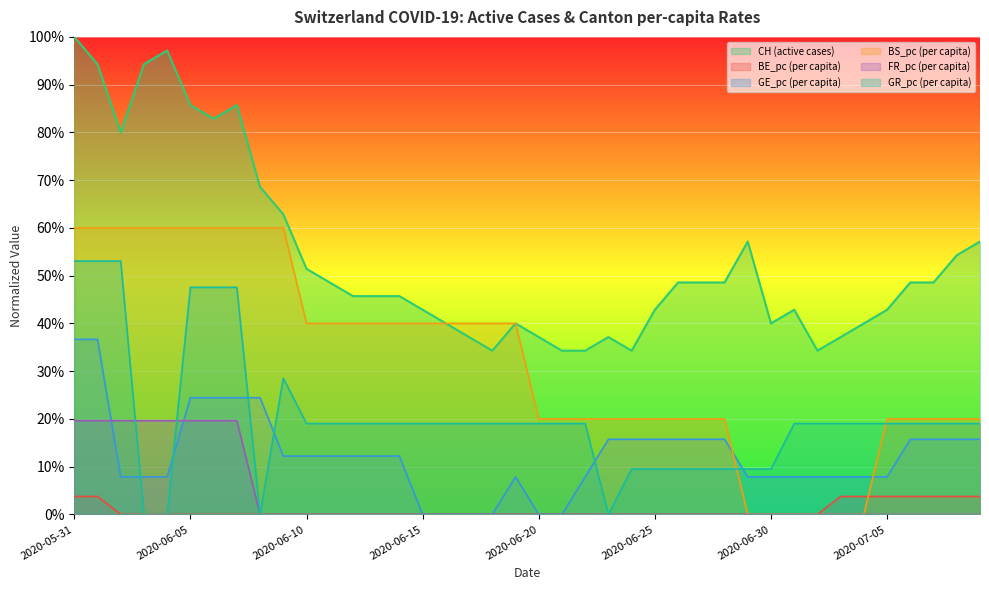

Reading left to right, list all the values displayed in this chart.

CH: 100.0	94.3	80.0	94.3	97.1	85.7	82.9	85.7	68.6	62.9	51.4	48.6	45.7	45.7	45.7	42.9	40.0	37.1	34.3	40.0	37.1	34.3	34.3	37.1	34.3	42.9	48.6	48.6	48.6	57.1	40.0	42.9	34.3	37.1	40.0	42.9	48.6	48.6	54.3	57.1
BE_pc: 3.8	3.8	0.0	0.0	0.0	0.0	0.0	0.0	0.0	0.0	0.0	0.0	0.0	0.0	0.0	0.0	0.0	0.0	0.0	0.0	0.0	0.0	0.0	0.0	0.0	0.0	0.0	0.0	0.0	0.0	0.0	0.0	0.0	3.8	3.8	3.8	3.8	3.8	3.8	3.8
GE_pc: 36.7	36.7	7.9	7.9	7.9	24.4	24.4	24.4	24.4	12.2	12.2	12.2	12.2	12.2	12.2	0.0	0.0	0.0	0.0	7.9	0.0	0.0	7.9	15.7	15.7	15.7	15.7	15.7	15.7	7.9	7.9	7.9	7.9	7.9	7.9	7.9	15.7	15.7	15.7	15.7
BS_pc: 60.0	60.0	60.0	60.0	60.0	60.0	60.0	60.0	60.0	60.0	40.0	40.0	40.0	40.0	40.0	40.0	40.0	40.0	40.0	40.0	20.0	20.0	20.0	20.0	20.0	20.0	20.0	20.0	20.0	0.0	0.0	0.0	0.0	0.0	0.0	20.0	20.0	20.0	20.0	20.0
FR_pc: 19.6	19.6	19.6	19.6	19.6	19.6	19.6	19.6	0.0	0.0	0.0	0.0	0.0	0.0	0.0	0.0	0.0	0.0	0.0	0.0	0.0	0.0	0.0	0.0	0.0	0.0	0.0	0.0	0.0	0.0	0.0	0.0	0.0	0.0	0.0	0.0	0.0	0.0	0.0	0.0
GR_pc: 53.1	53.1	53.1	0.0	0.0	47.6	47.6	47.6	0.0	28.5	19.0	19.0	19.0	19.0	19.0	19.0	19.0	19.0	19.0	19.0	19.0	19.0	19.0	0.0	9.5	9.5	9.5	9.5	9.5	9.5	9.5	19.0	19.0	19.0	19.0	19.0	19.0	19.0	19.0	19.0